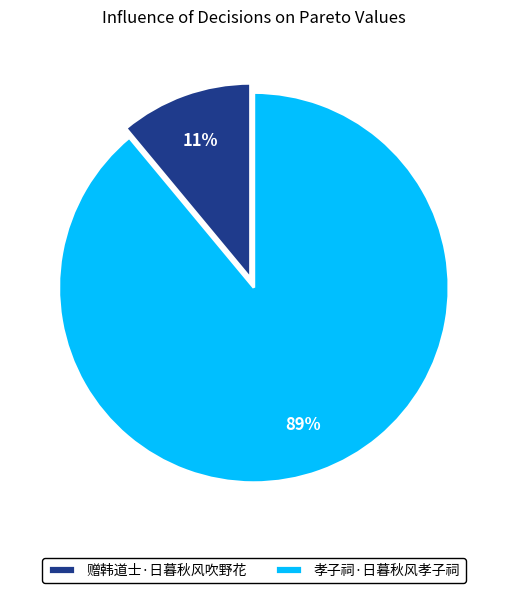

Rank the categories by value from lowest to highest.

赠韩道士·日暮秋风吹野花, 孝子祠·日暮秋风孝子祠